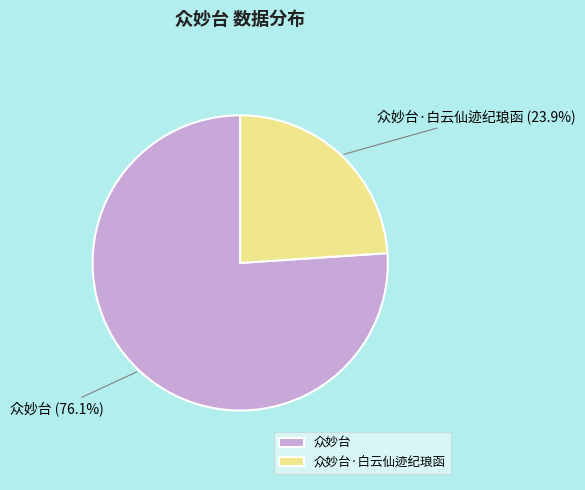

Is 众妙台 the majority of the pie?

Yes